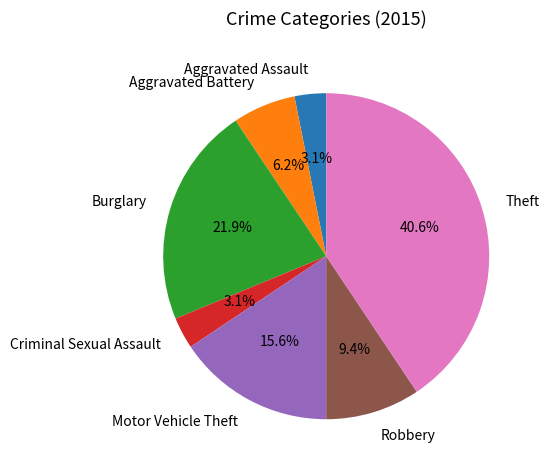

To the nearest percent, what is the combined percentage of Burglary and Aggravated Battery?

28%